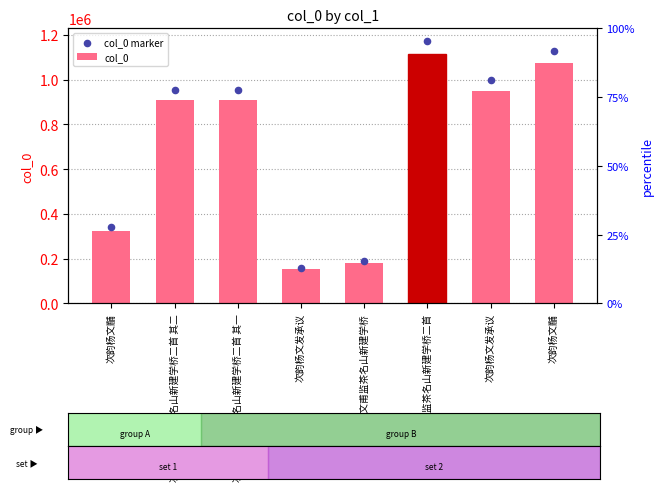

At which category is the sum across all series the highest?

次韵杨文甫监茶名山新建学桥二首